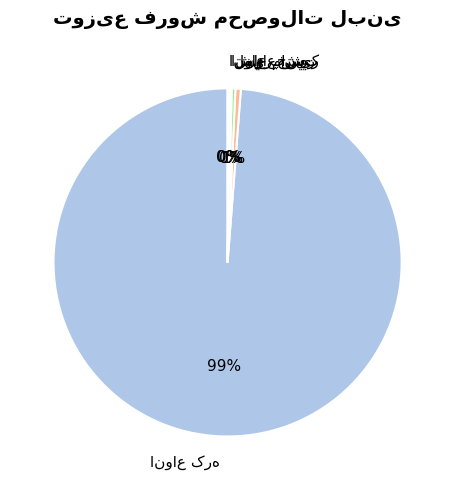

Does any single category account for the majority?

Yes